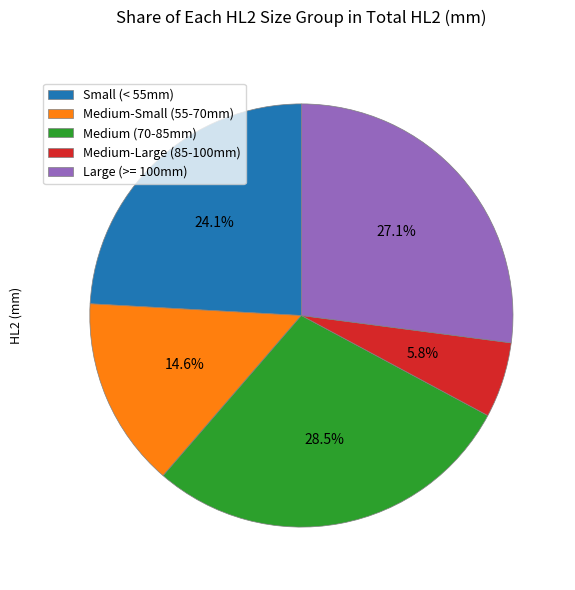

Which slice is the smallest?

Medium-Large (85-100mm)